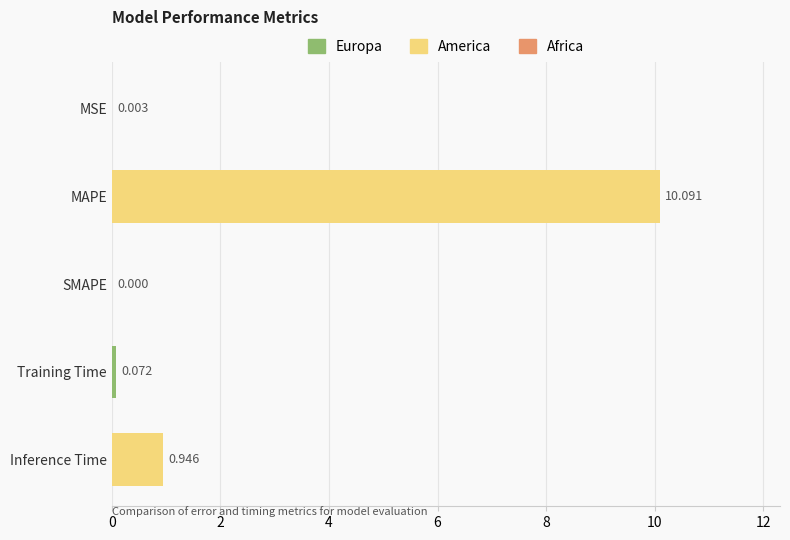

Are the bars horizontal?

Yes